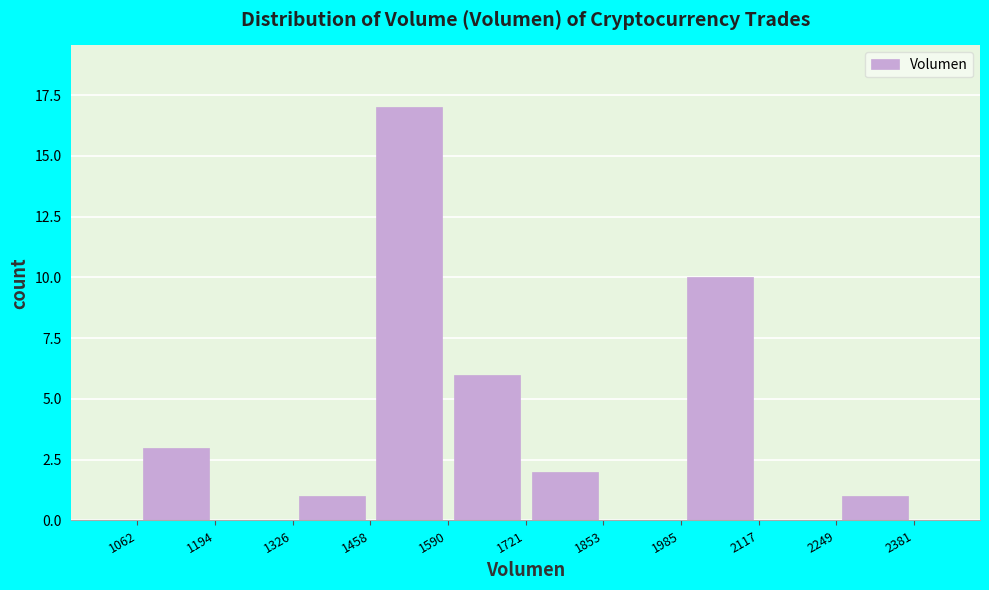

Over which range of the x-axis is the bar tallest?

1458 to 1590